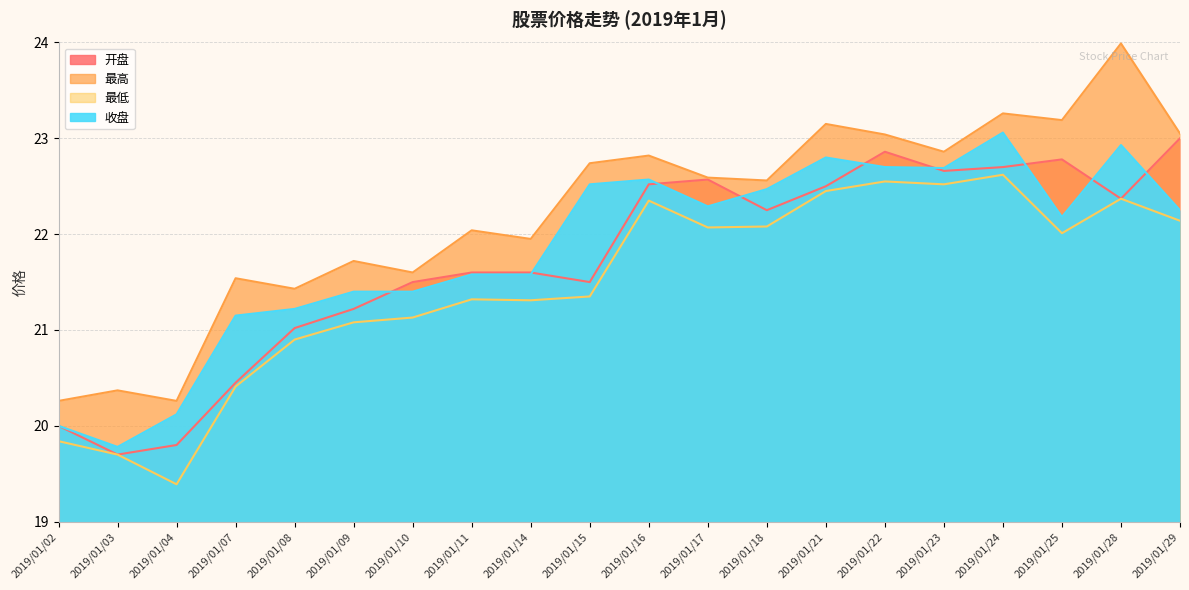

The 开盘 series shows 34.6 at 2019/01/18. True or false?

False